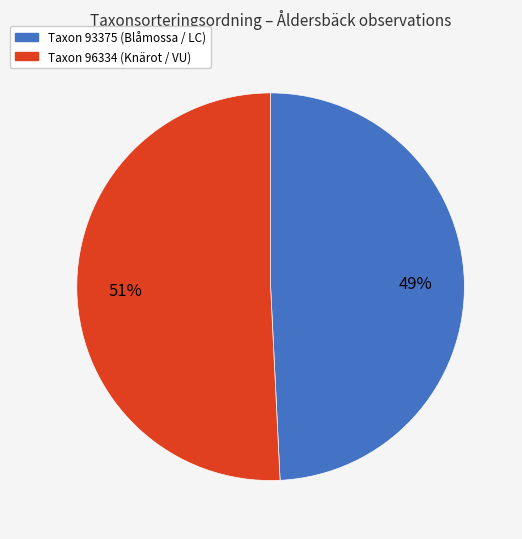

True or false: Taxon 93375 (Blåmossa / LC) accounts for 38% of the total.

False